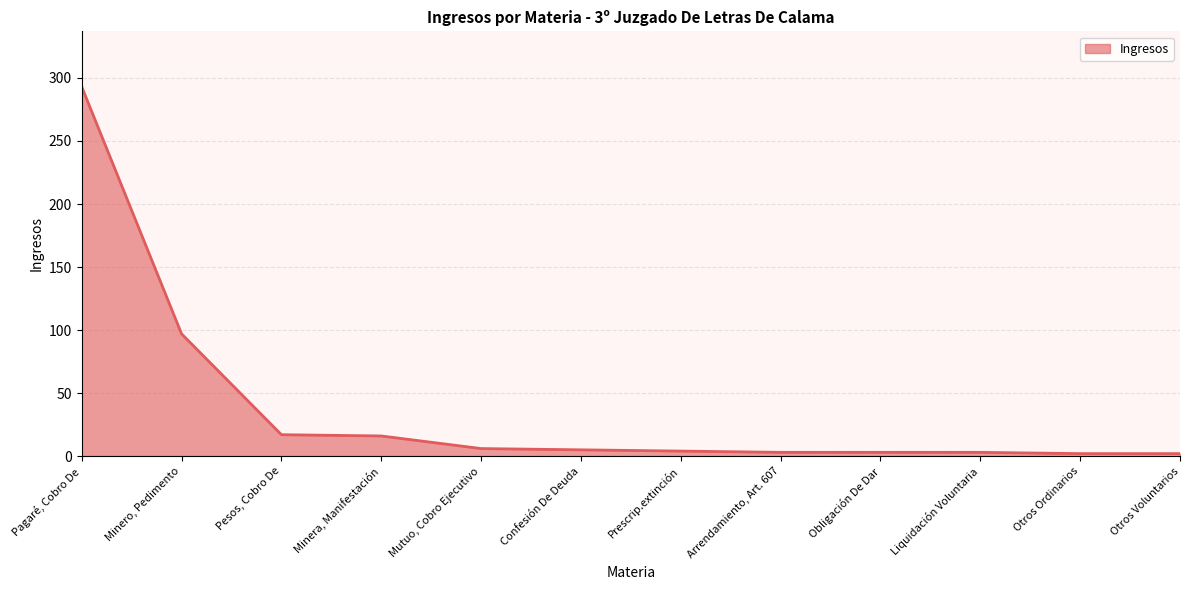

The chart shows a value of 16 at Minera, Manifestación. True or false?

True